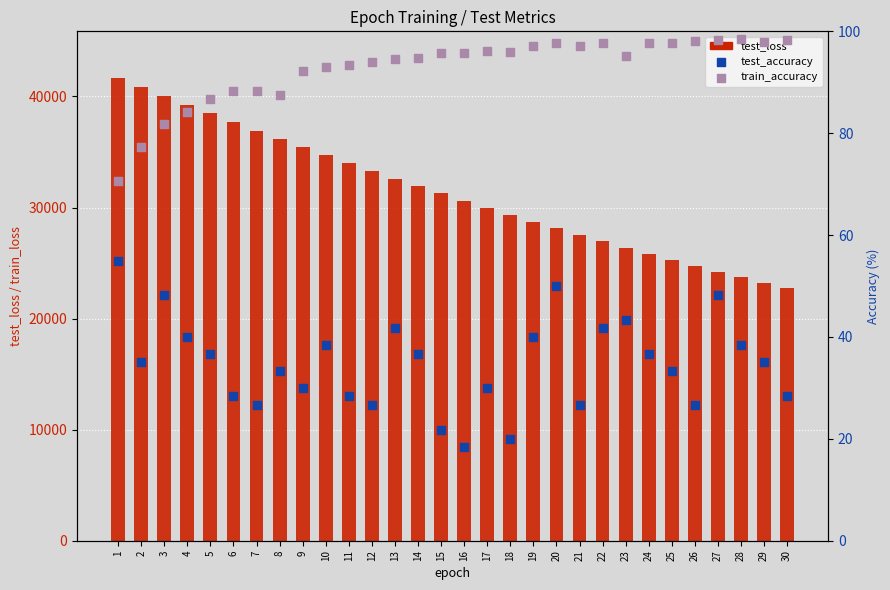

Which series reaches the minimum Y coordinate?

test_accuracy